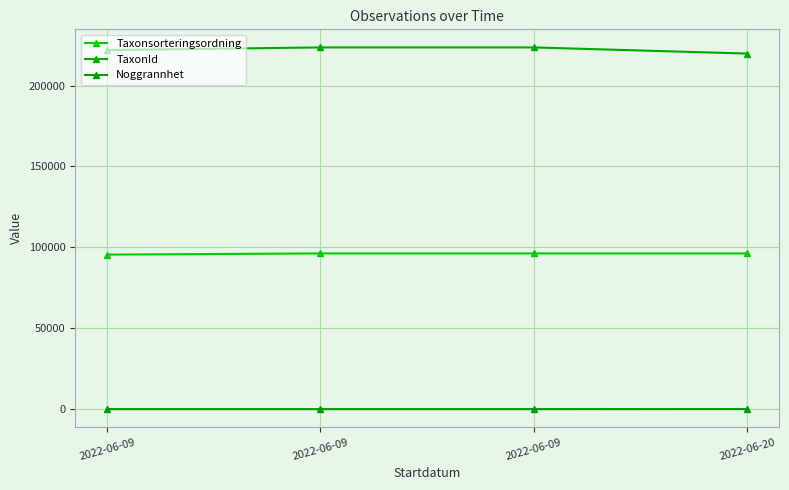

True or false: TaxonId and Taxonsorteringsordning cross at least once.

False